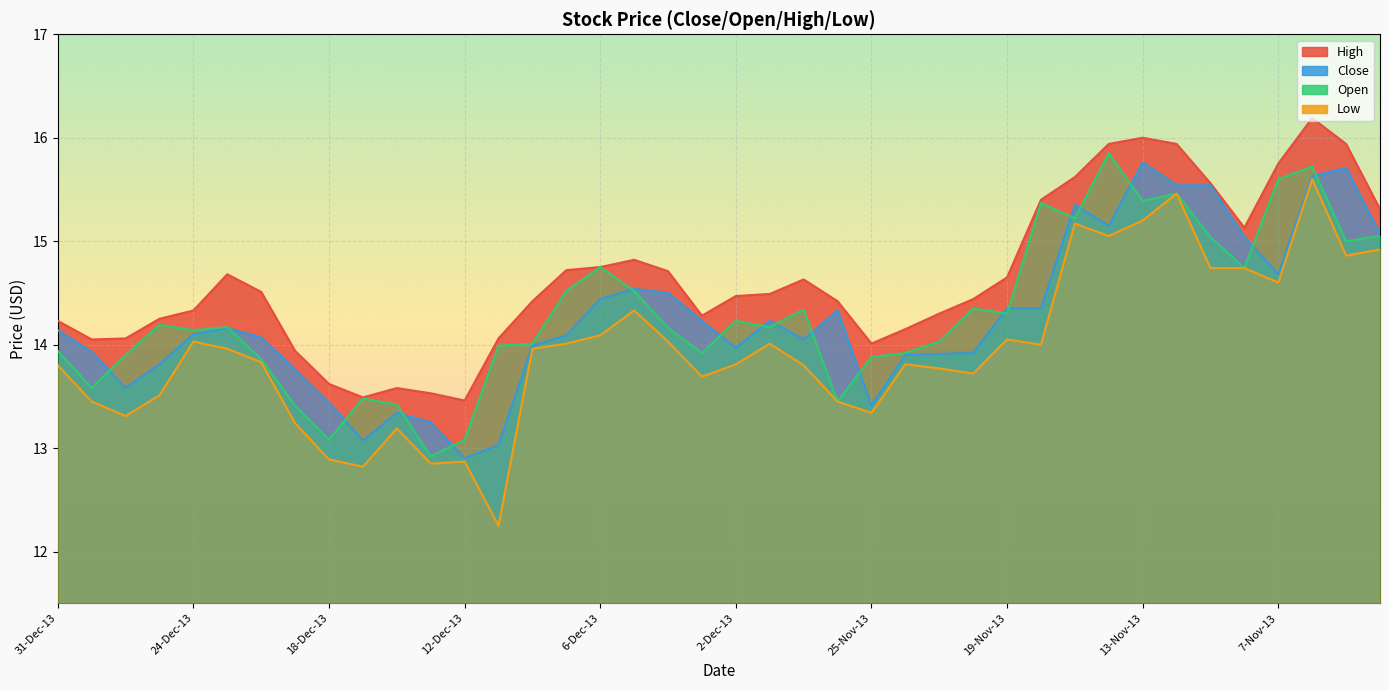

What is the label of the 27th point from the right?

11-Dec-13